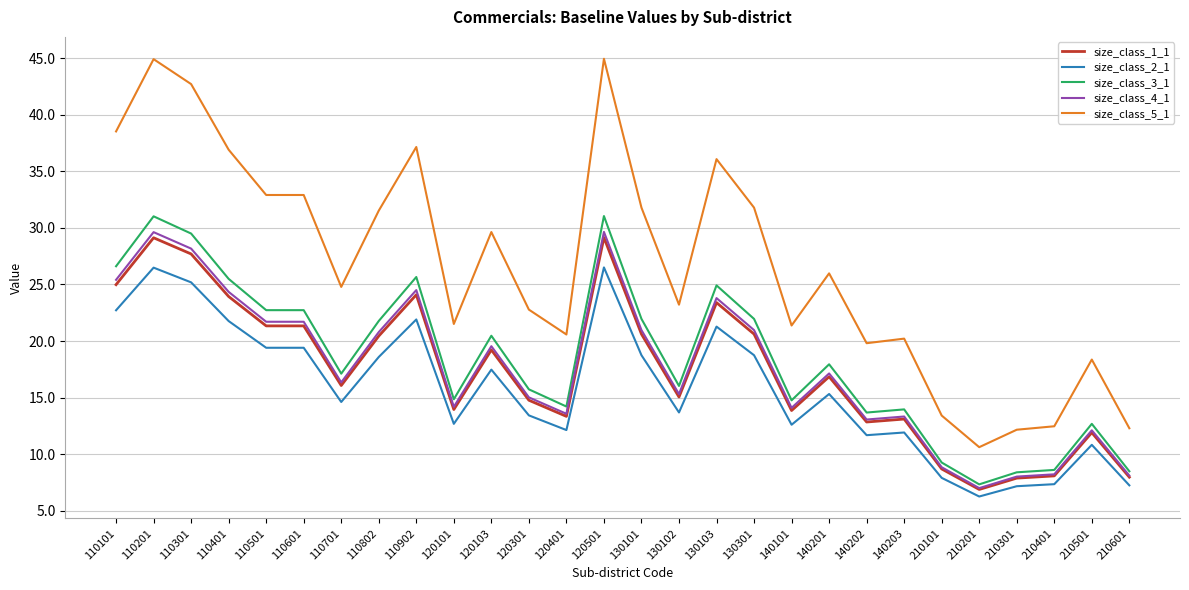

The value of size_class_5_1 at 120101 is 10.3. True or false?

False